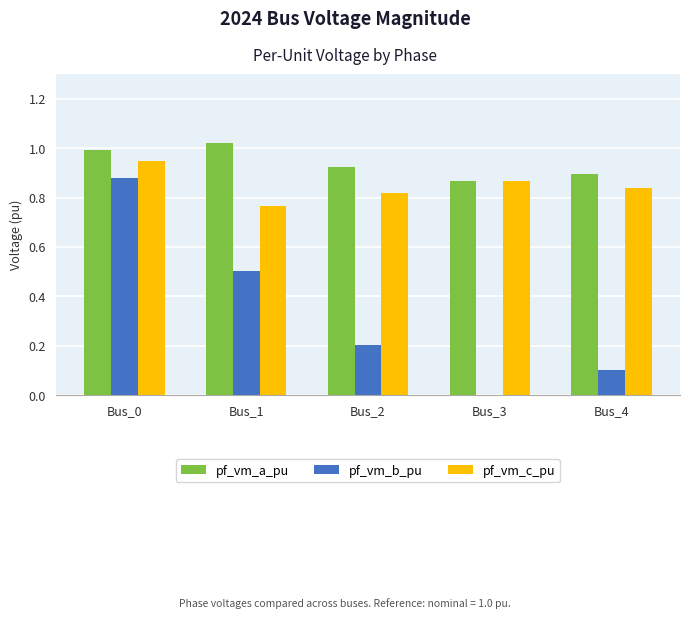

How many groups of bars are there?

5